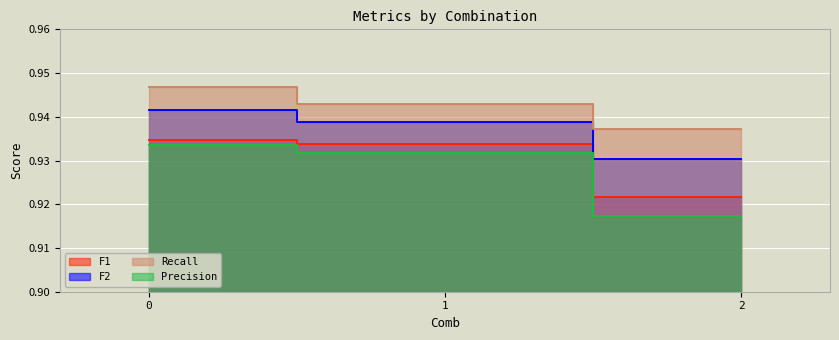

The value of F1 at 0 is 1.5. True or false?

False